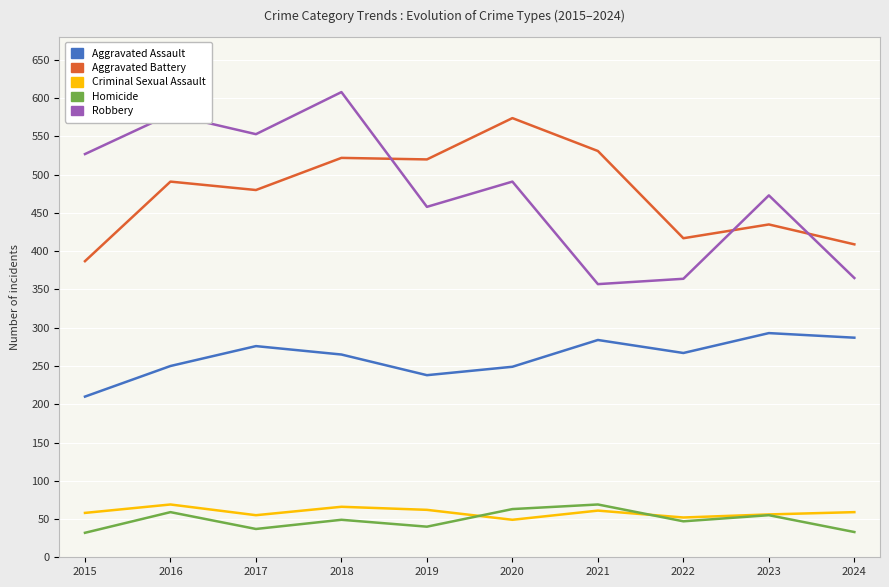

At 2019, list the series in order from largest to smallest.

Aggravated Battery, Robbery, Aggravated Assault, Criminal Sexual Assault, Homicide